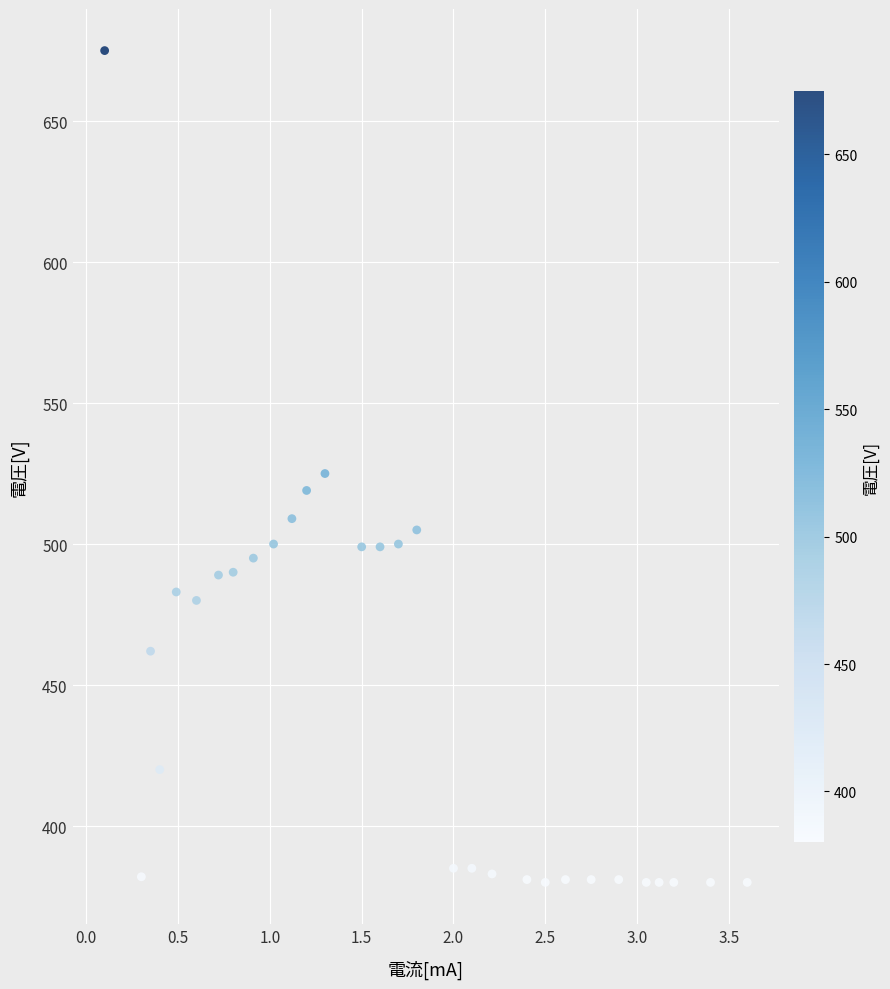

What is the range of Y values (max minus min)?

295